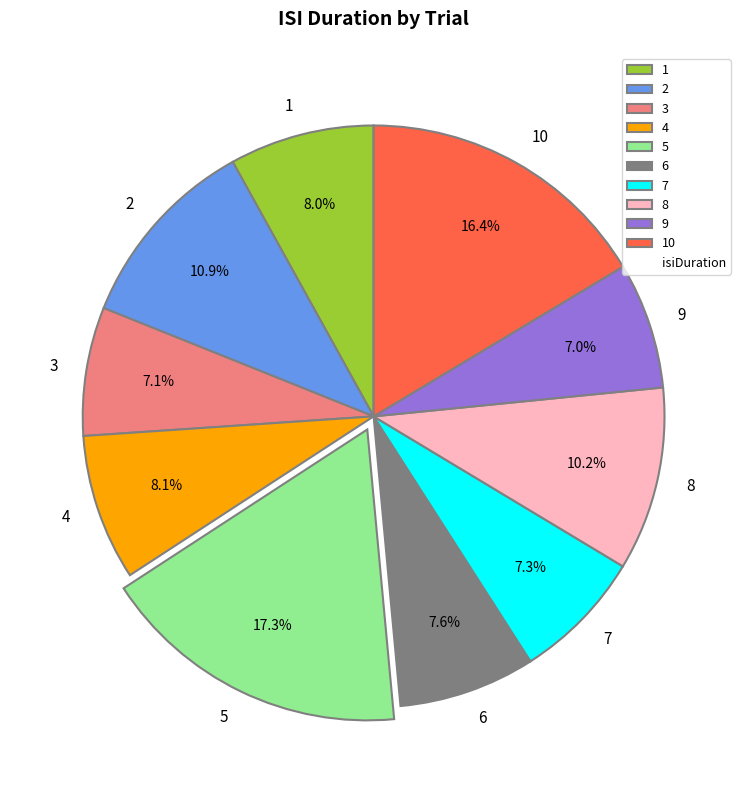

Between 8 and 2, which is larger?

2